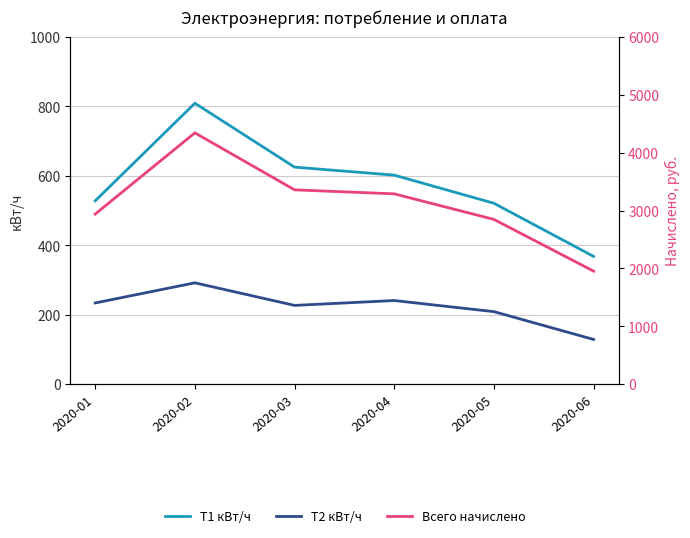

Where is the first local maximum for Т1 кВт/ч?

2020-02